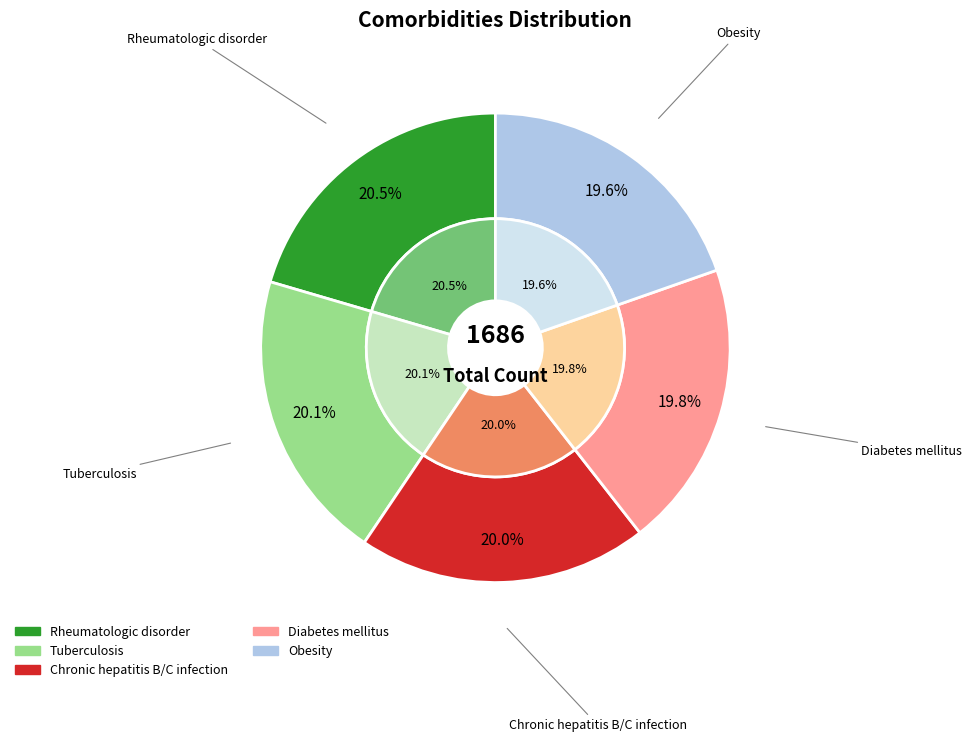

Which category has the smallest portion of the pie?

Obesity